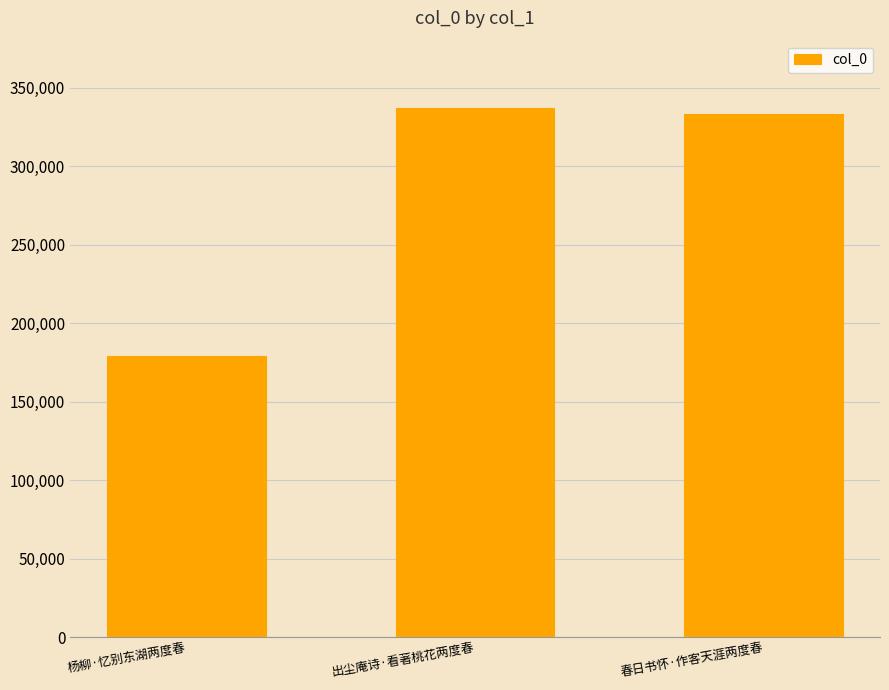

At which category does the chart reach its minimum across all series?

杨柳·忆别东湖两度春